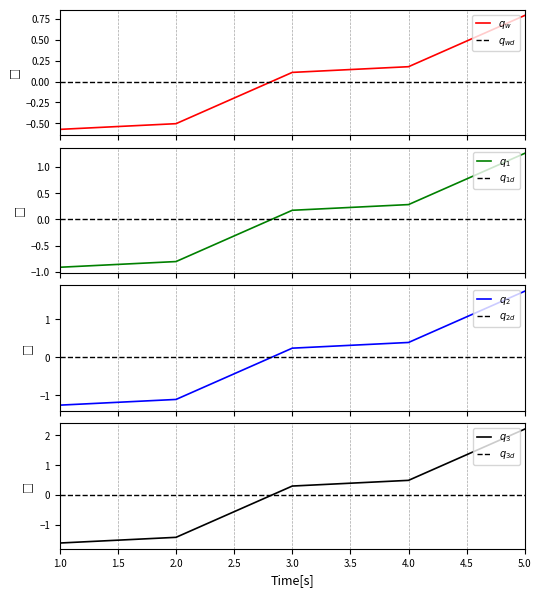

True or false: the data shows -2.0 at 1.0.

False